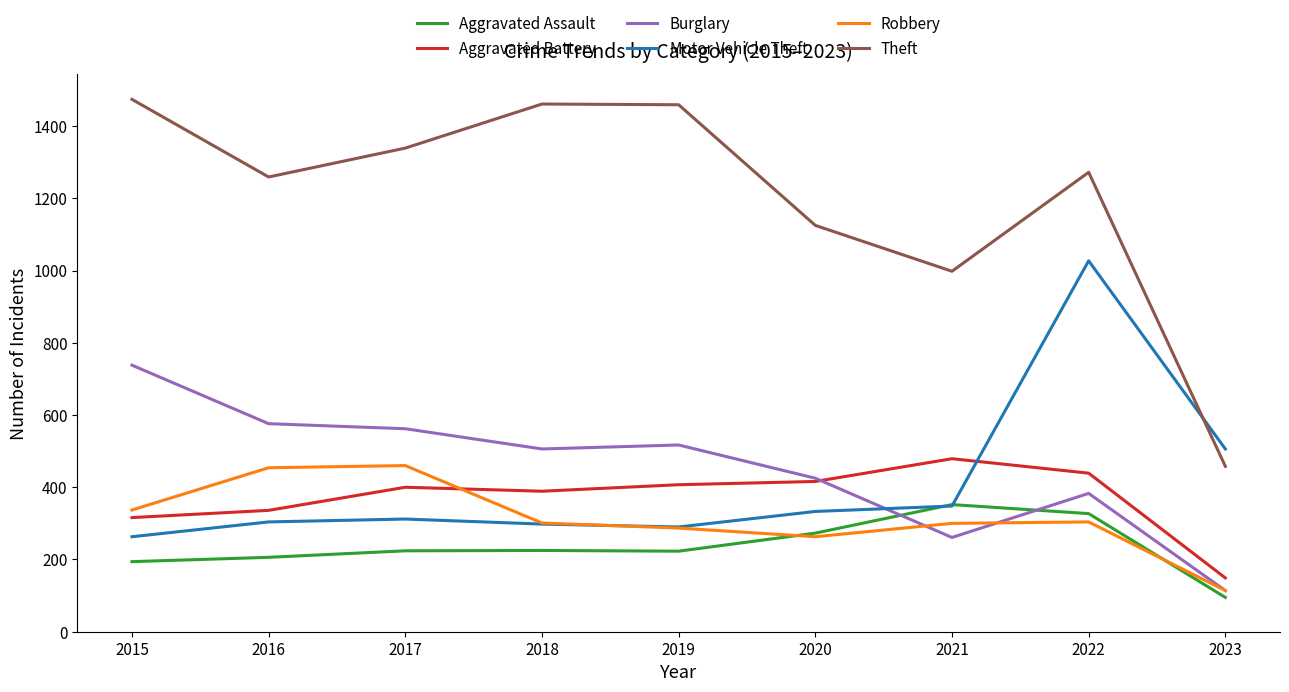

What is the highest value of the Theft series?

1474